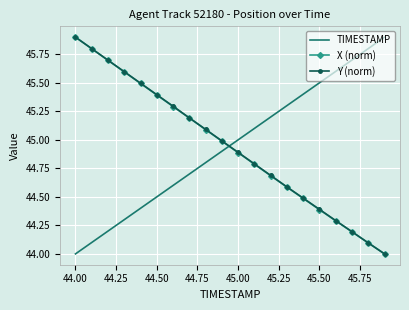

What is the greatest value displayed?

45.9